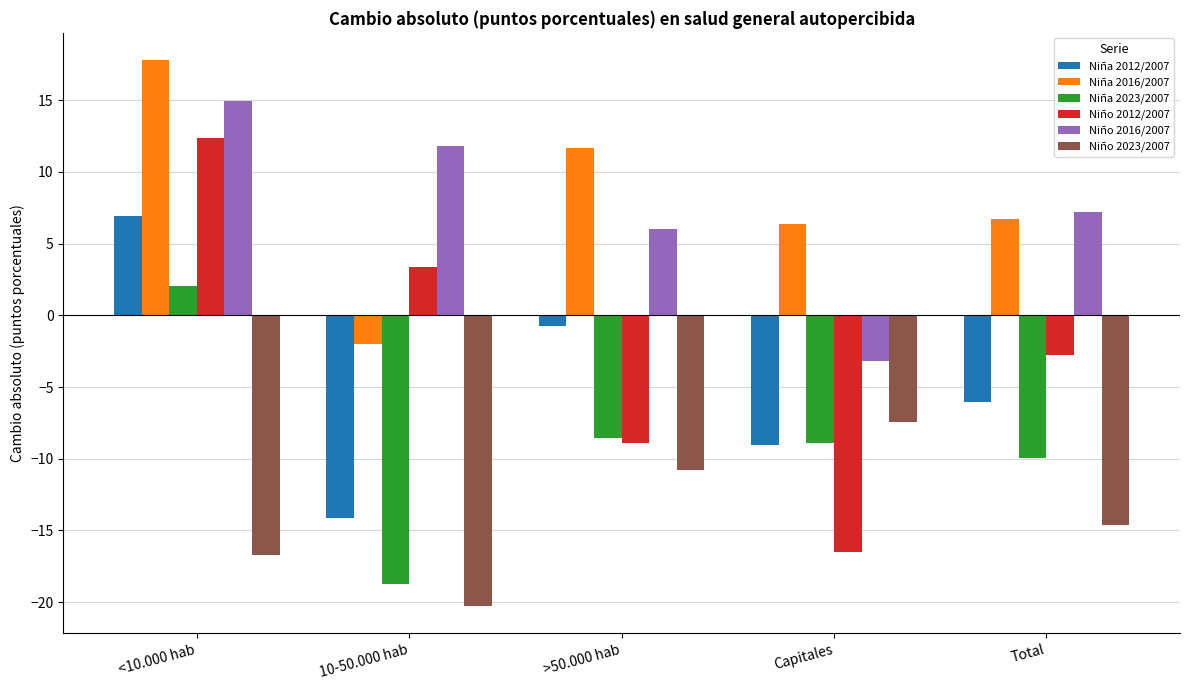

What is the lowest value of the Niña 2016/2007 series?

-2.0